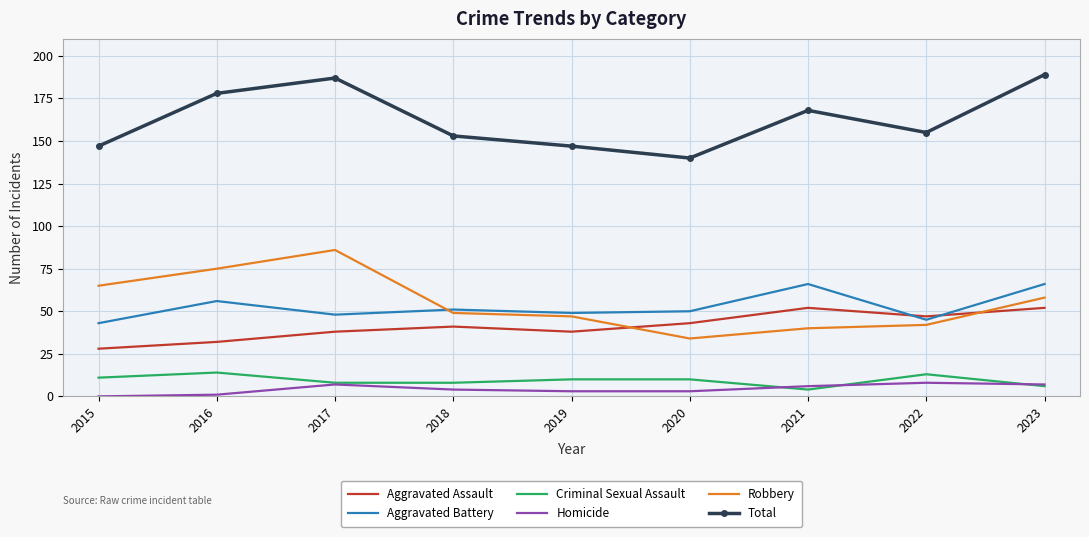

What is the maximum value for Robbery?

86